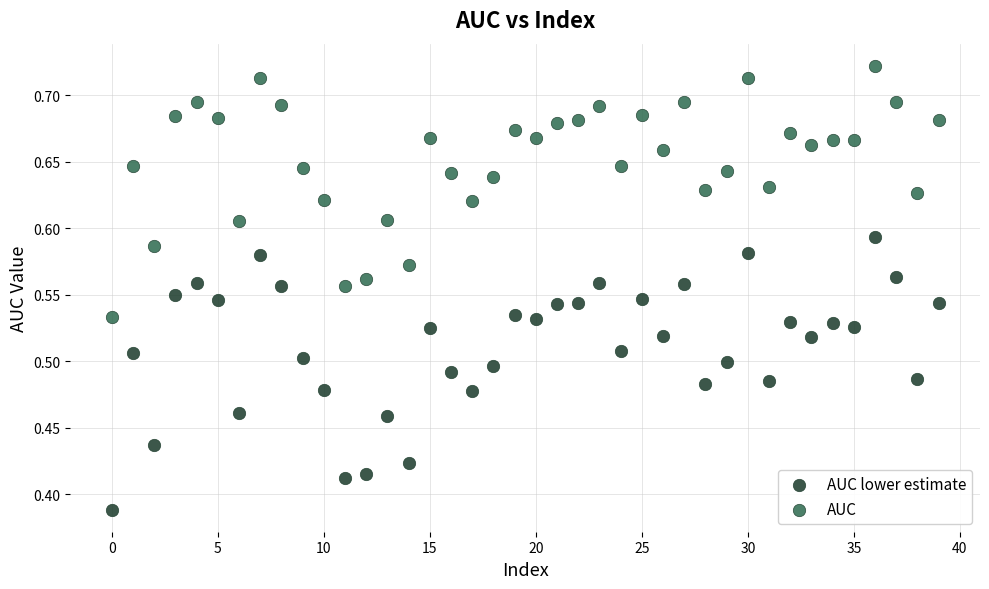

Which series reaches the minimum Y coordinate?

AUC lower estimate